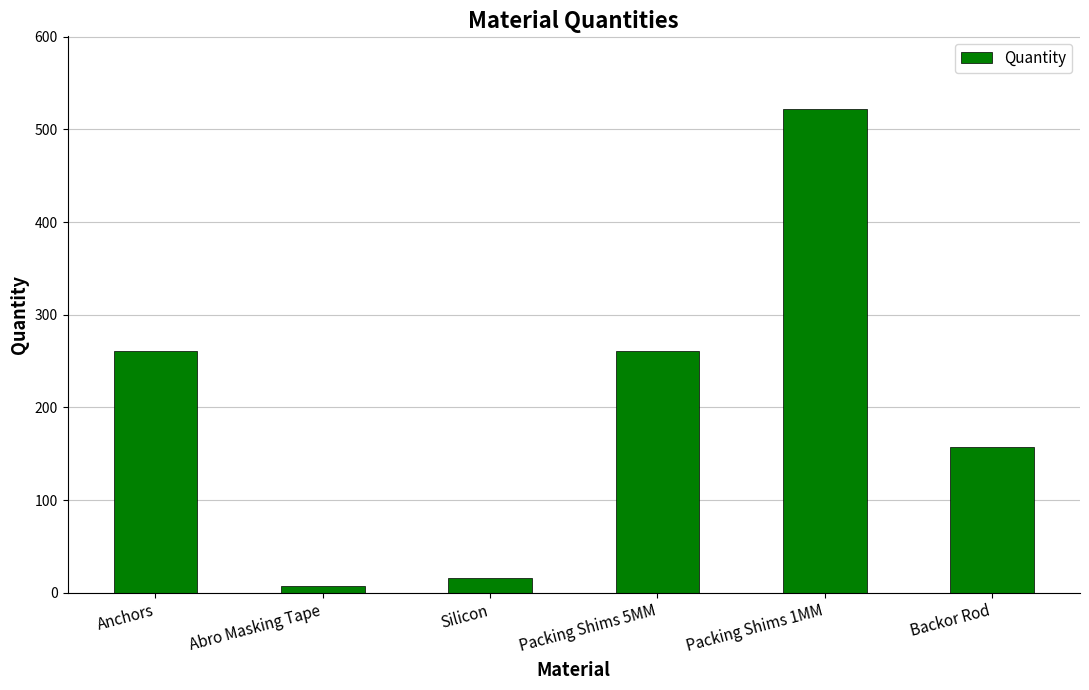

Are the bars horizontal?

No